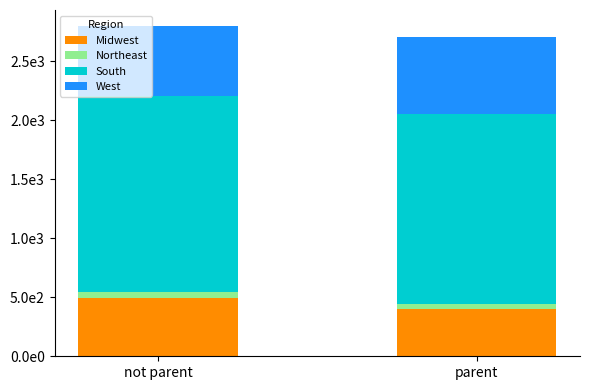

Does the chart contain any negative values?

No